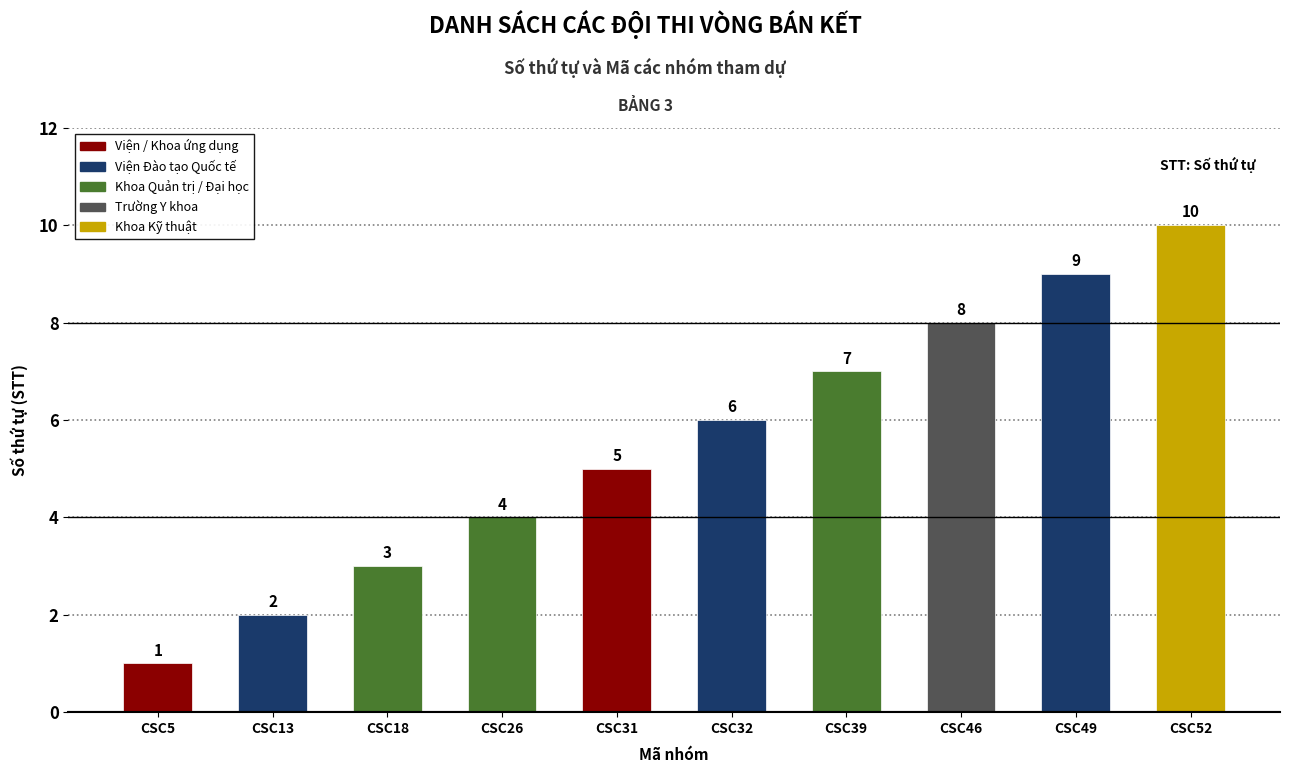

Between CSC26 and CSC31, which is larger?

CSC31